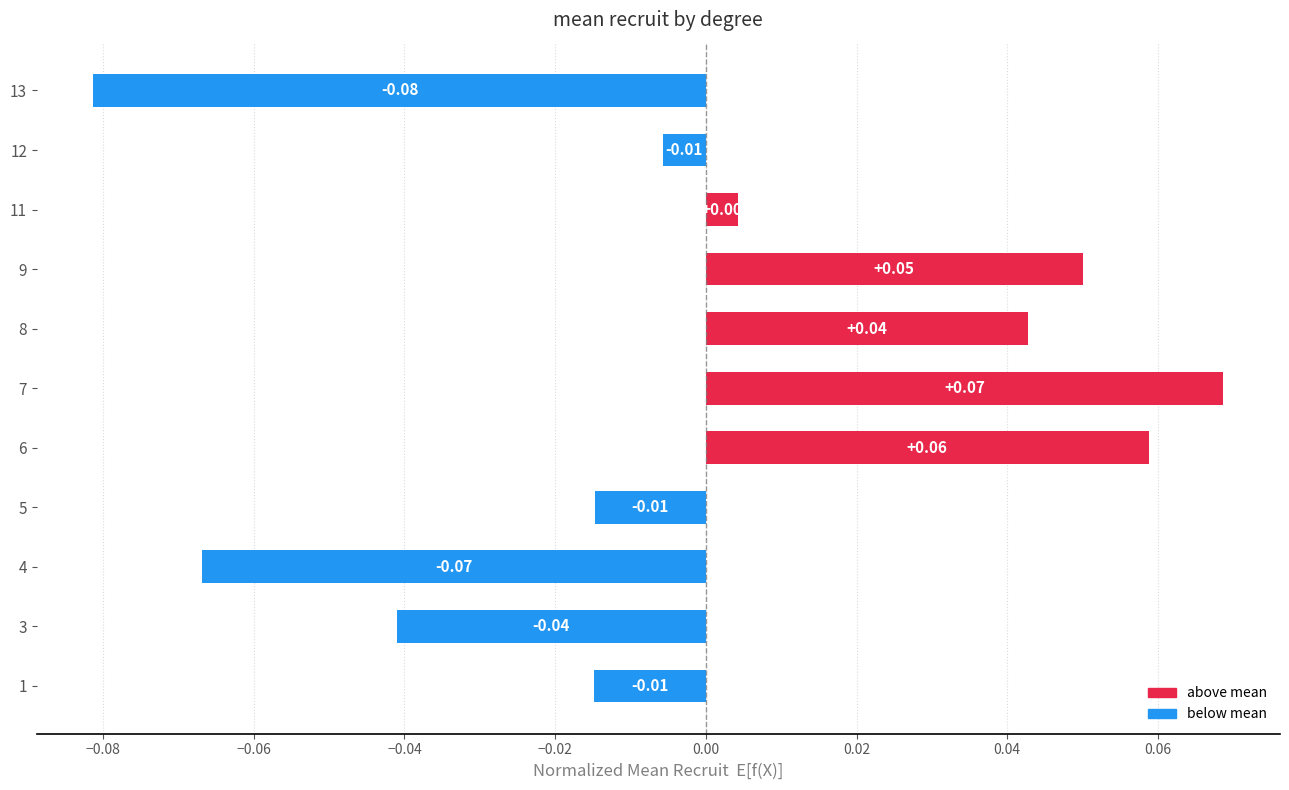

Which has a higher value, 6 or 8?

6